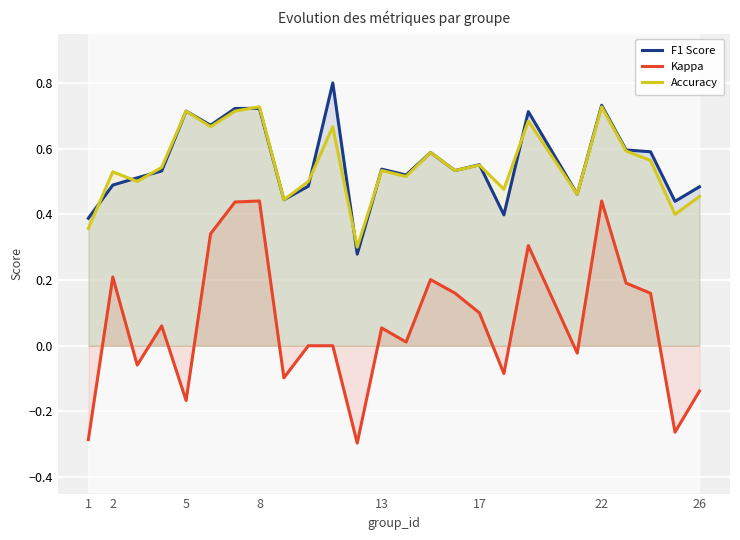

Is the value of F1 Score at 22 greater than the value of Accuracy at 26?

Yes